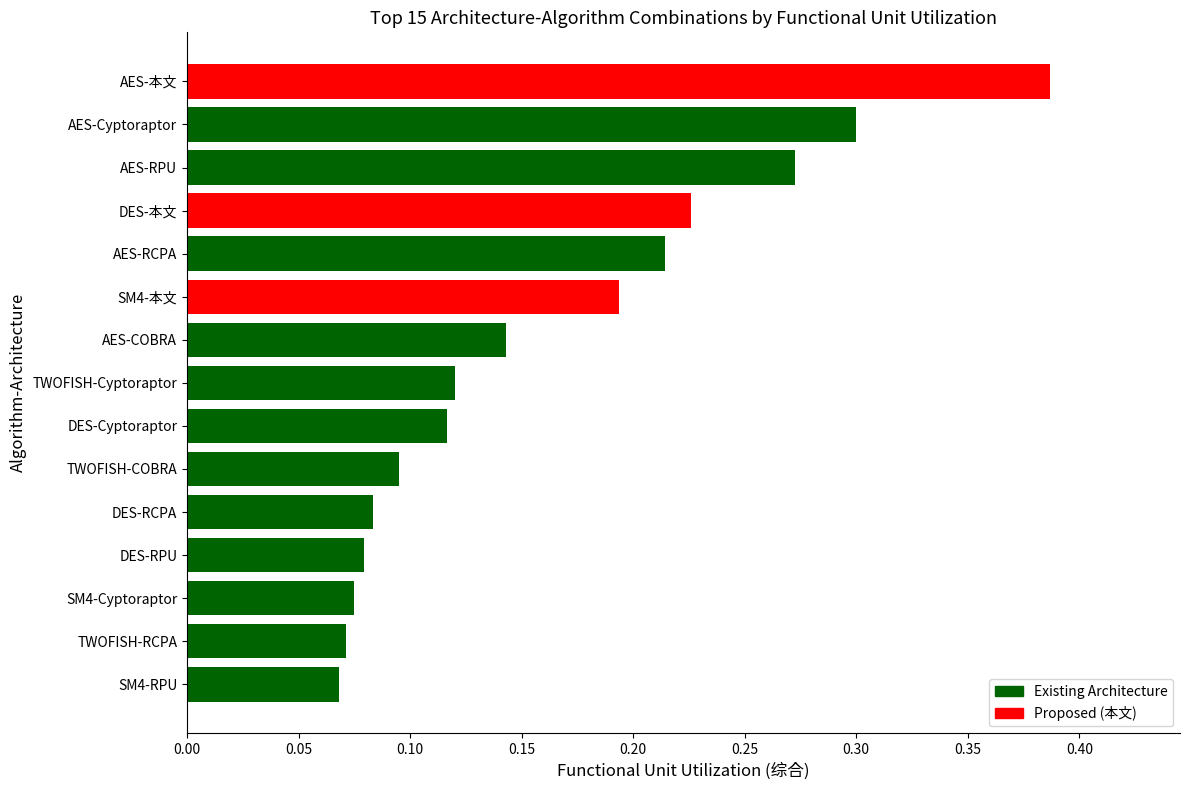

How many values are between 0 and 1?

15